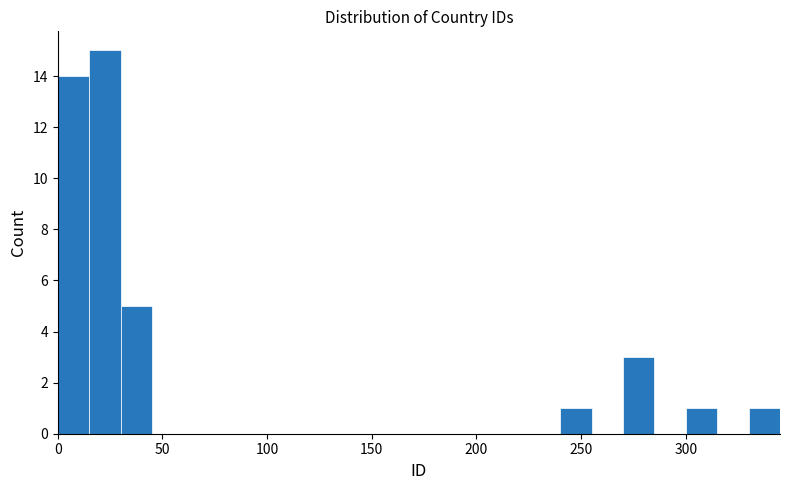

Around what value on the x-axis is the tallest bar? Give the approximate position of its centre, as read against the axis.

25